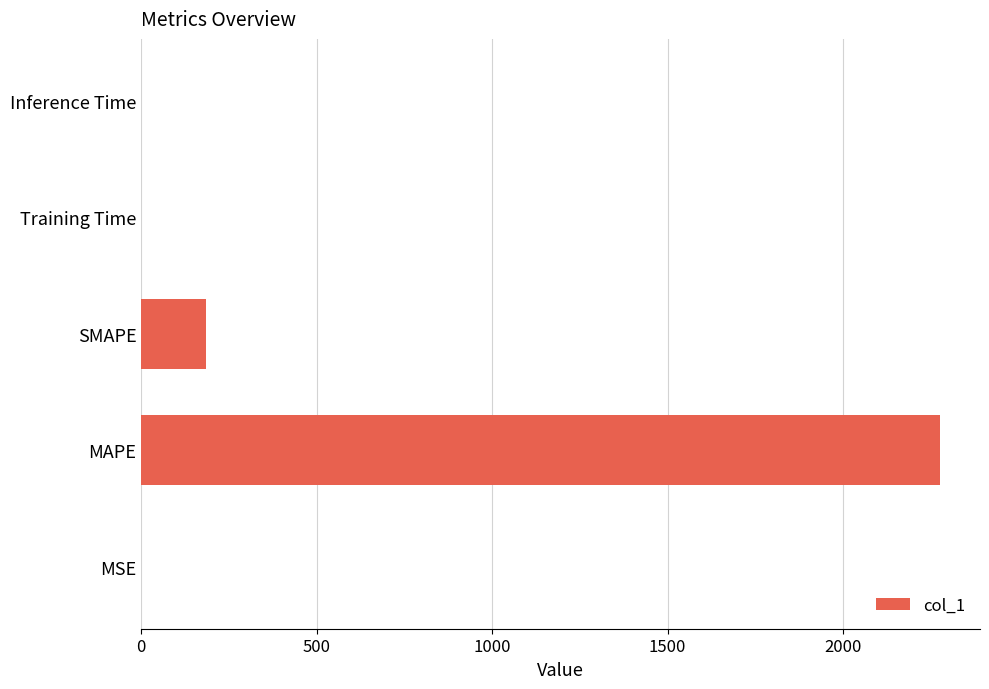

Where is the data nearest to the value 1138?

SMAPE